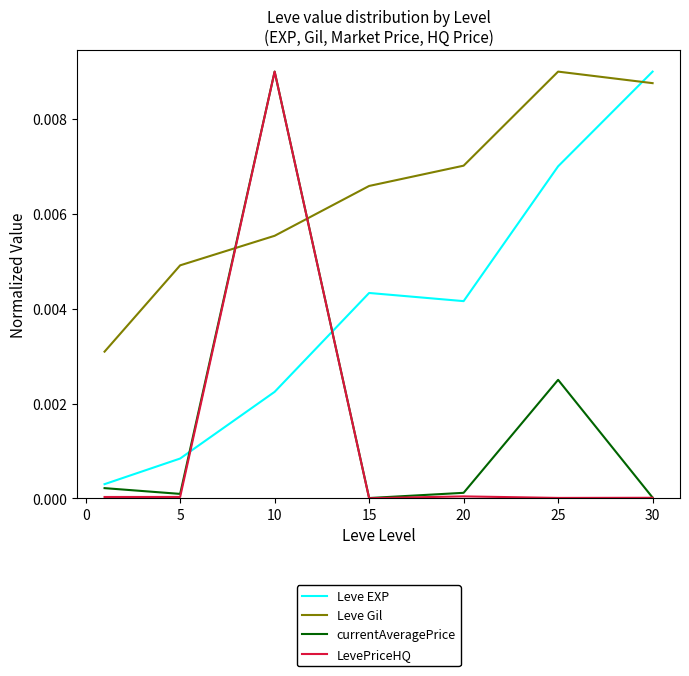

What are all the series names shown in the legend?

Leve EXP, Leve Gil, currentAveragePrice, LevePriceHQ